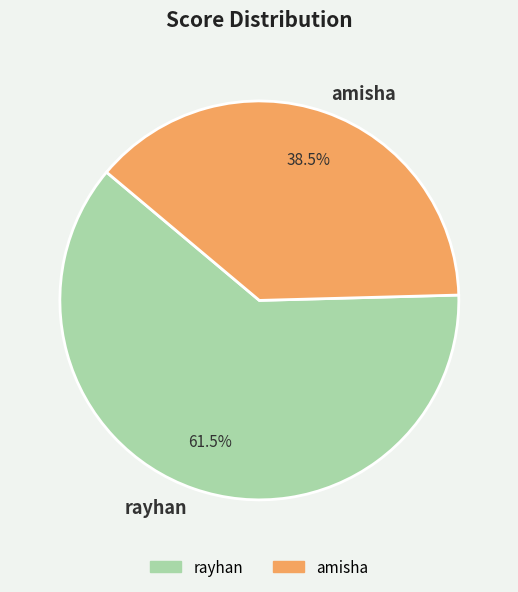

Which category has the biggest portion of the pie?

rayhan